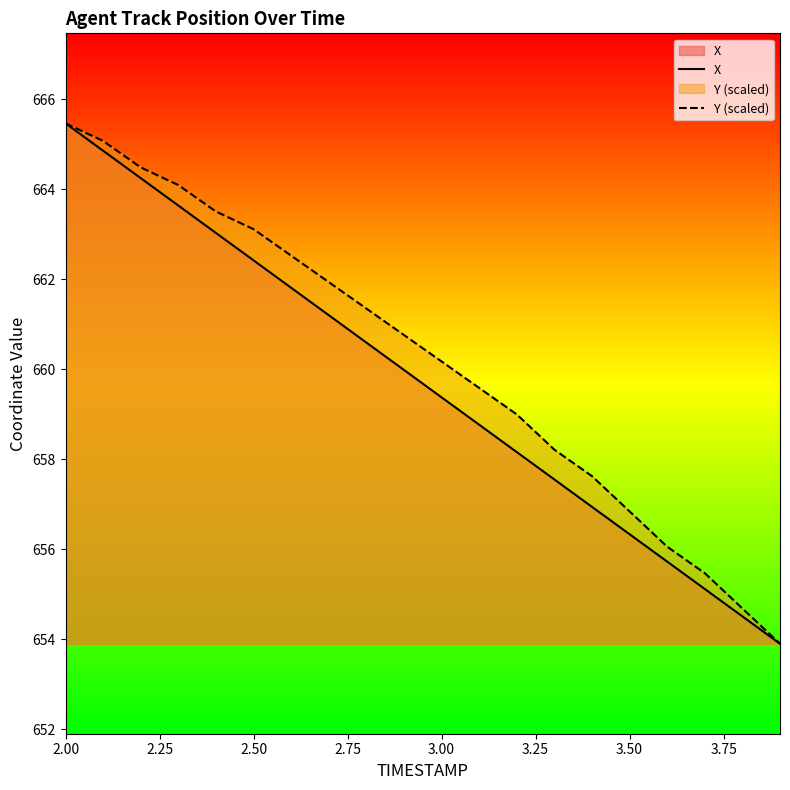

What is the difference between the highest and lowest values at 2.50?

0.7